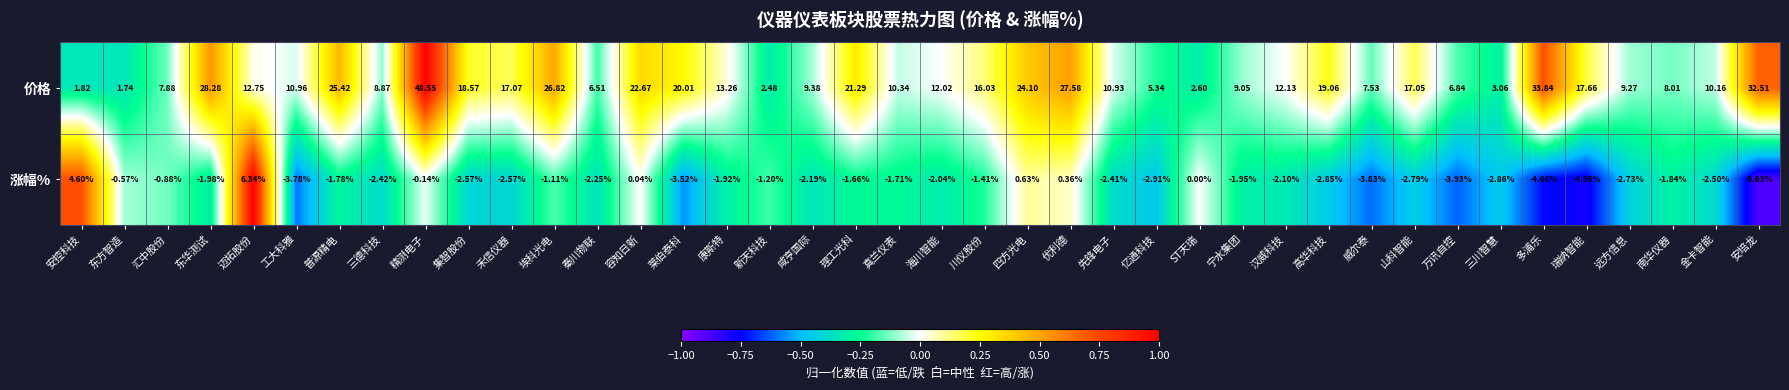

Which category has the highest value in the 价格 series?

精测电子